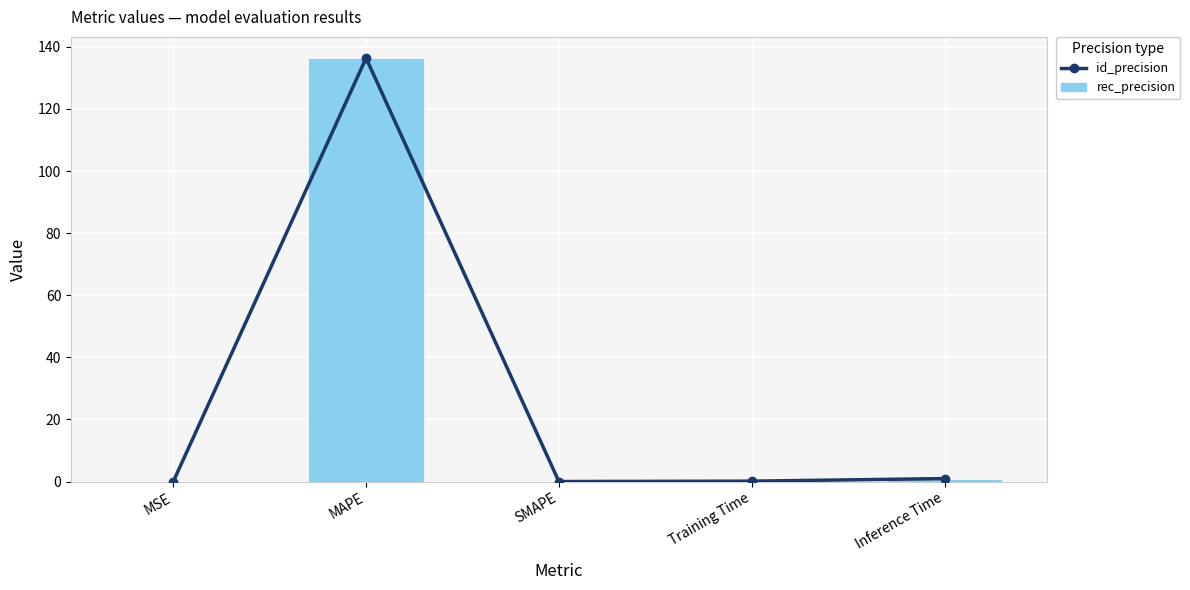

Which series has the largest range (max minus min)?

id_precision